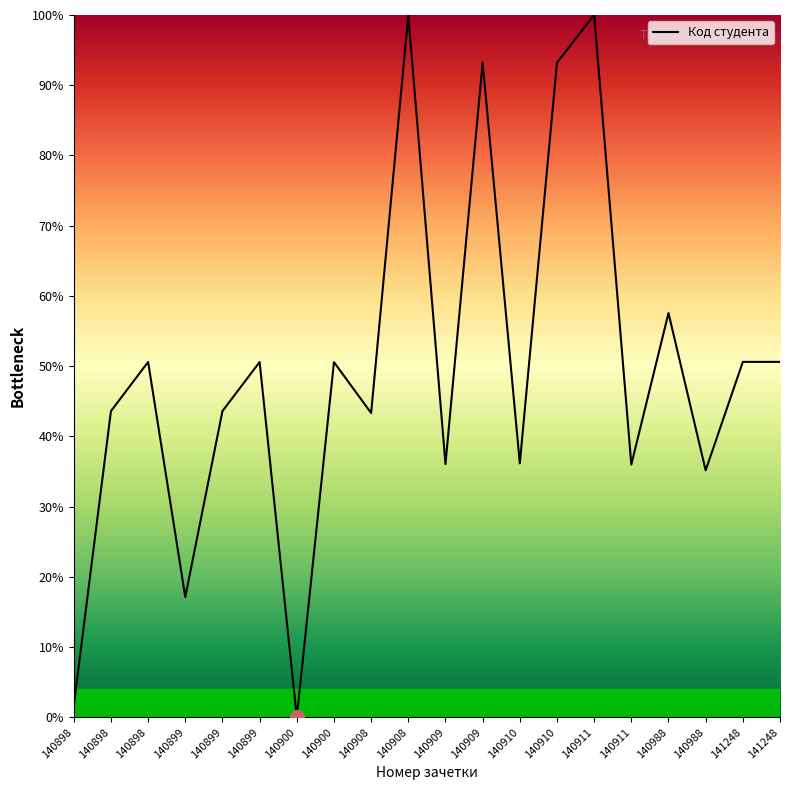

Reading right to left, list all the values displayed in this chart.

50.6	50.6	35.2	57.6	36.0	100.0	93.2	36.2	93.2	36.1	100.0	43.3	50.6	0.0	50.6	43.6	17.1	50.6	43.6	1.7